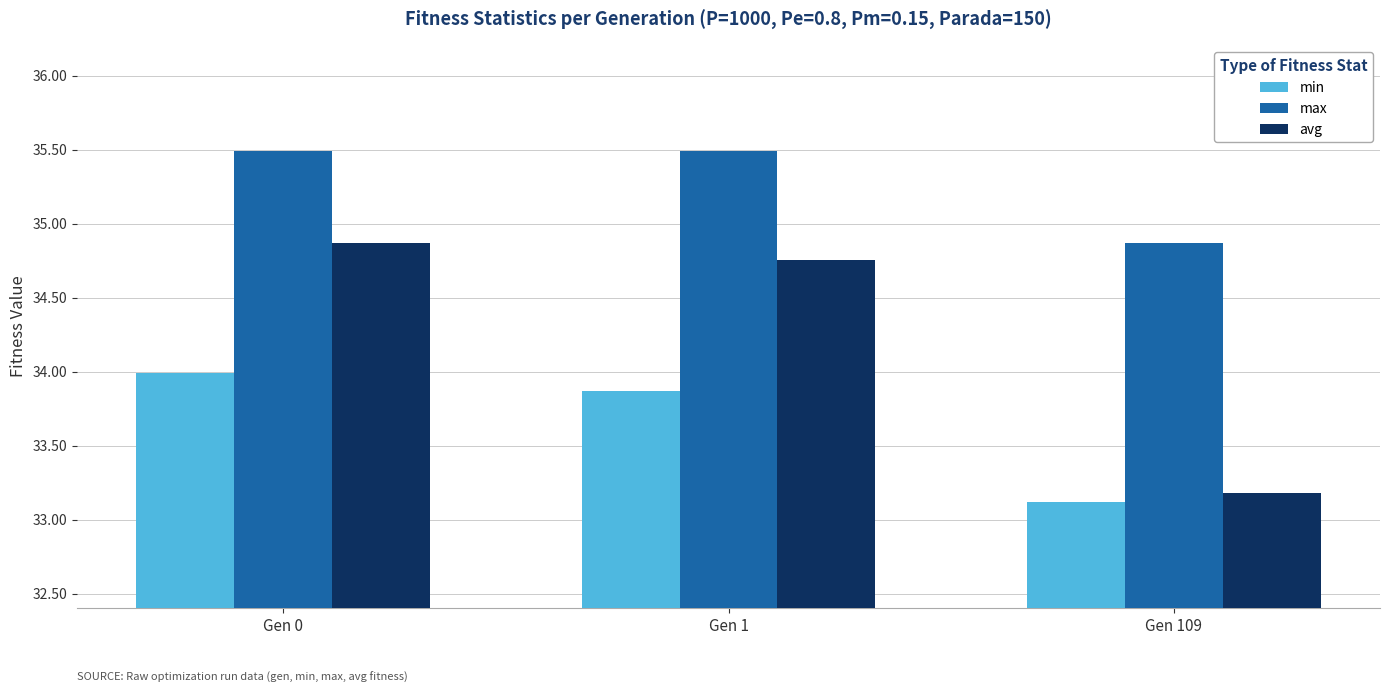

What is the difference between the maximum and minimum values in the avg series?

1.7